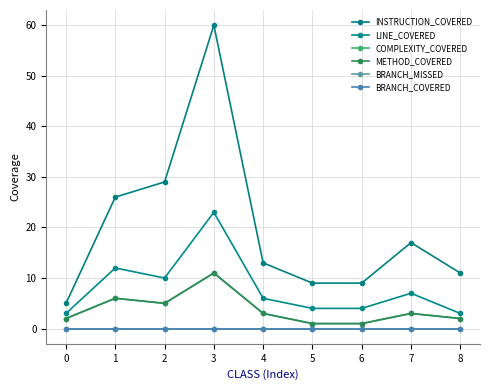

Does the chart have visible grid lines?

Yes